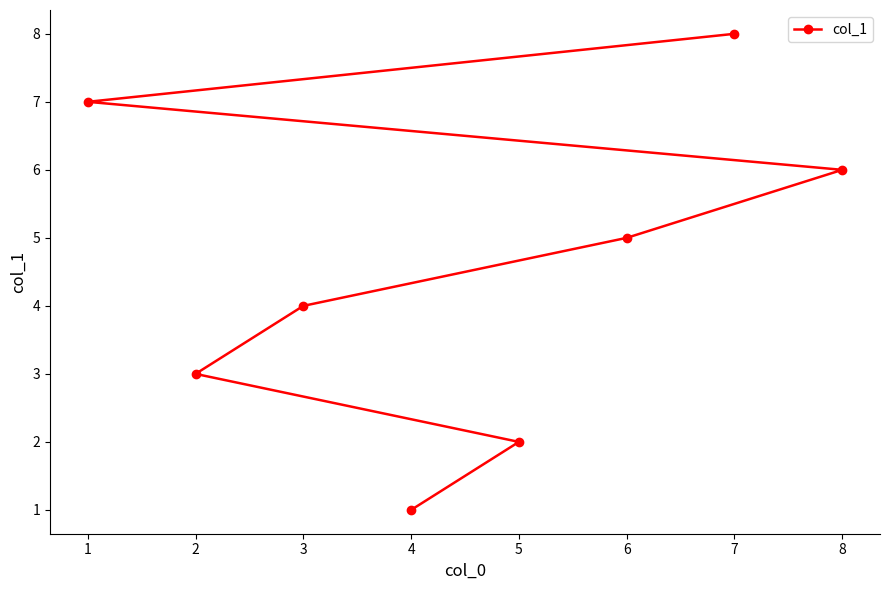

The value at 0 is 0. True or false?

False